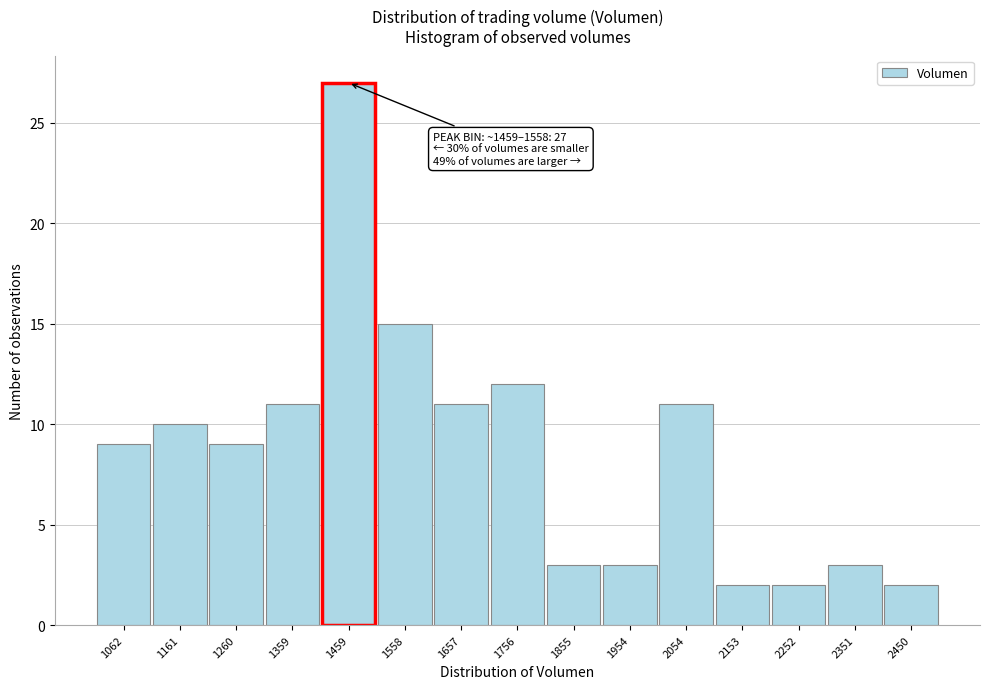

Reading right to left, extract all data points from this chart.

2	3	2	2	11	3	3	12	11	15	27	11	9	10	9